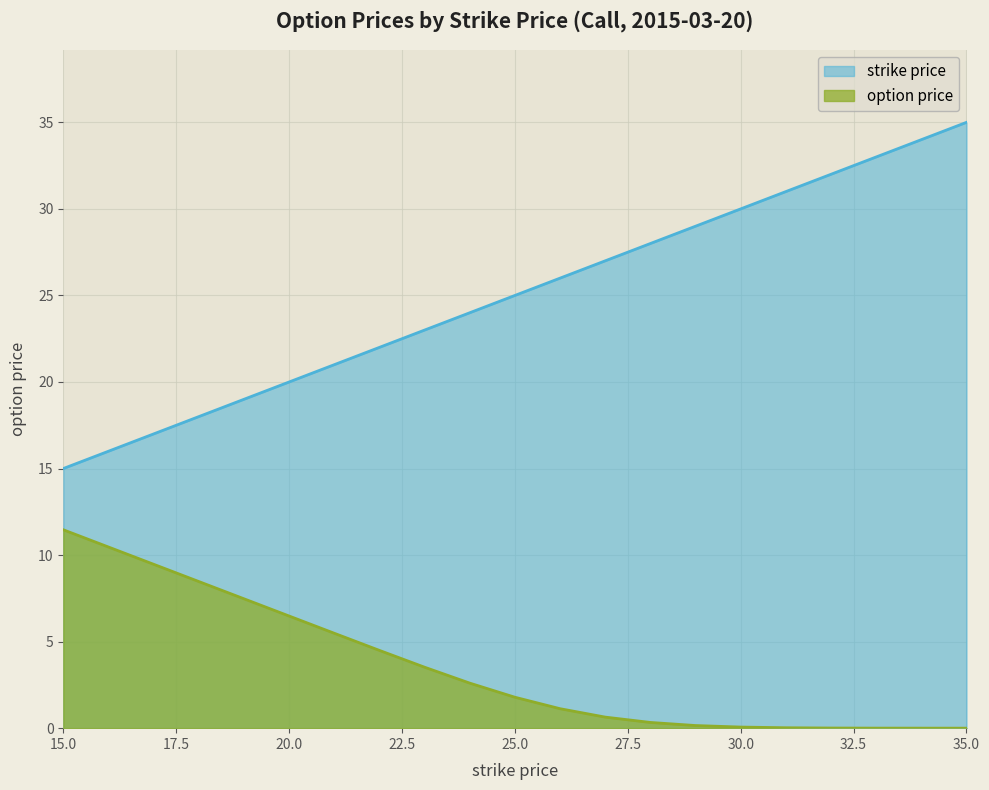

At which category is the sum across all series the highest?

35.0